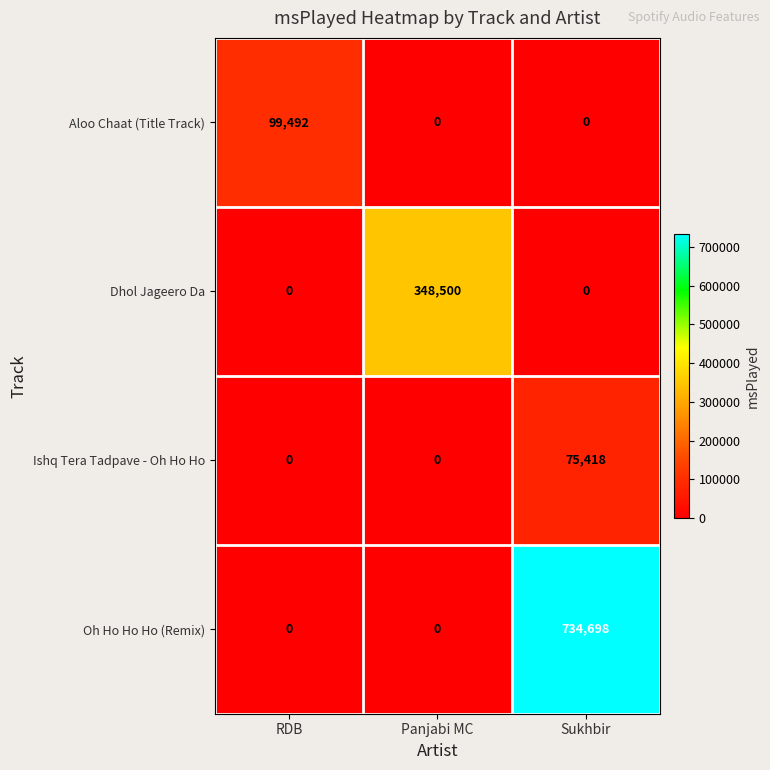

Which series has the largest total across all categories?

Oh Ho Ho Ho (Remix)